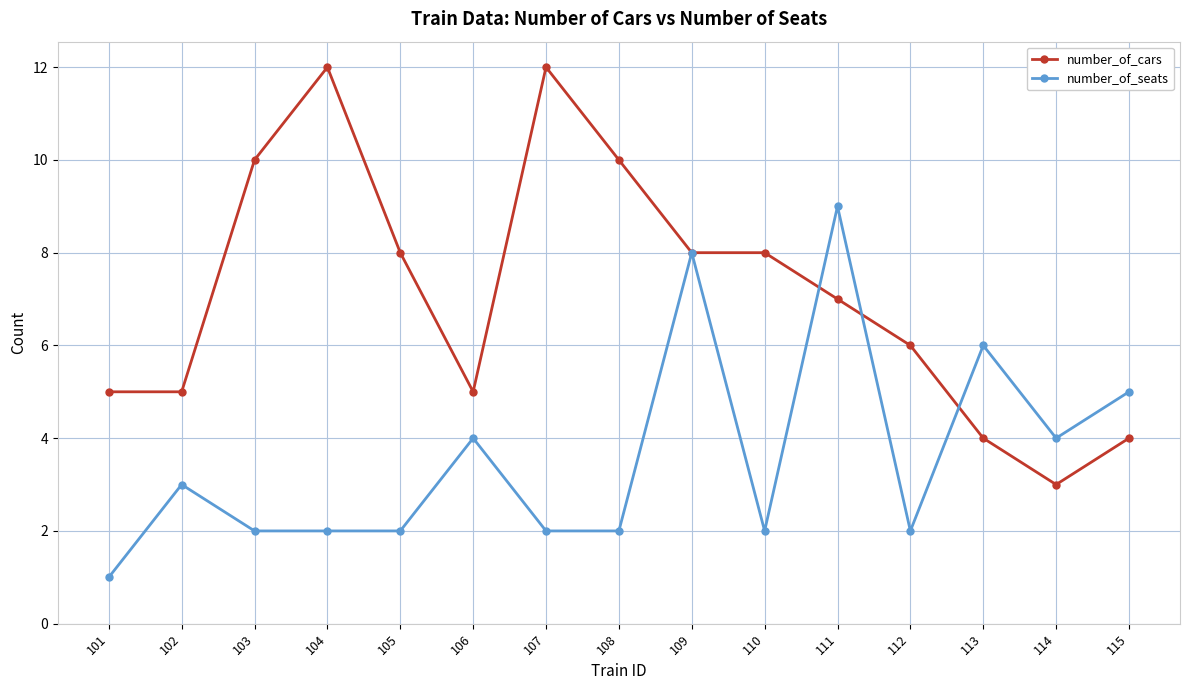

What is the value of the number_of_seats point at the 14th from the left?

4